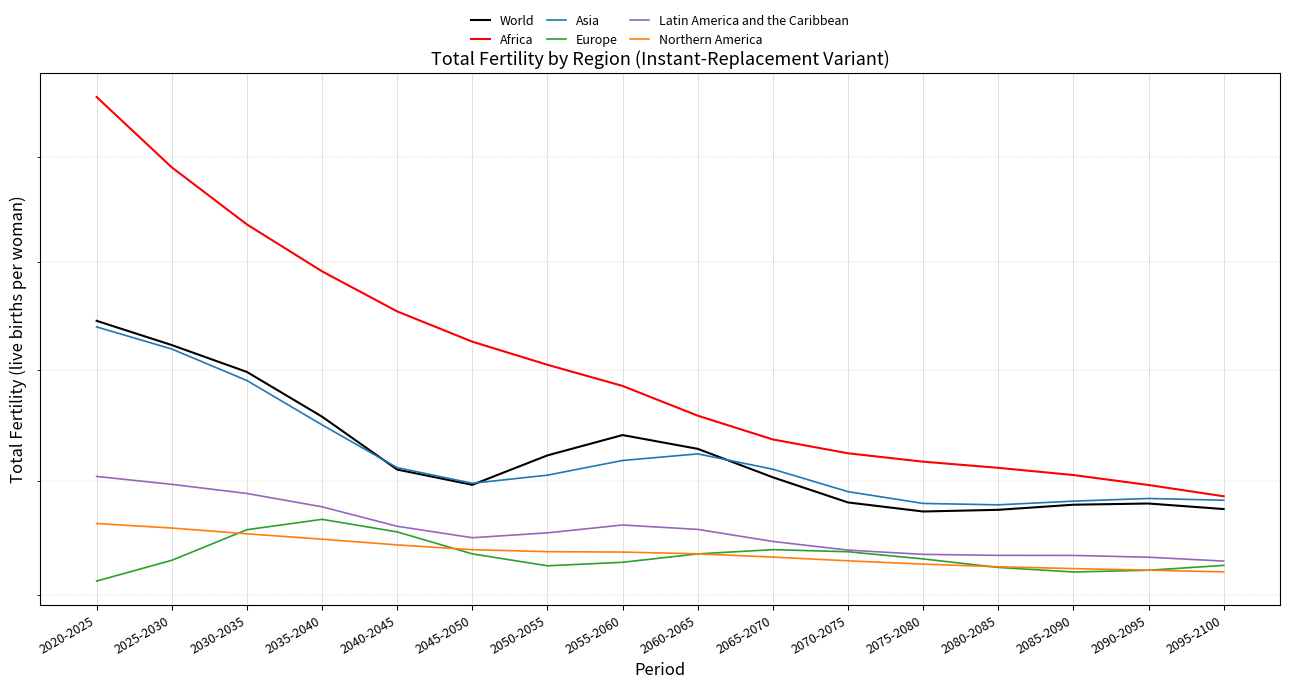

Count the Asia values in the range 2 to 3.

16